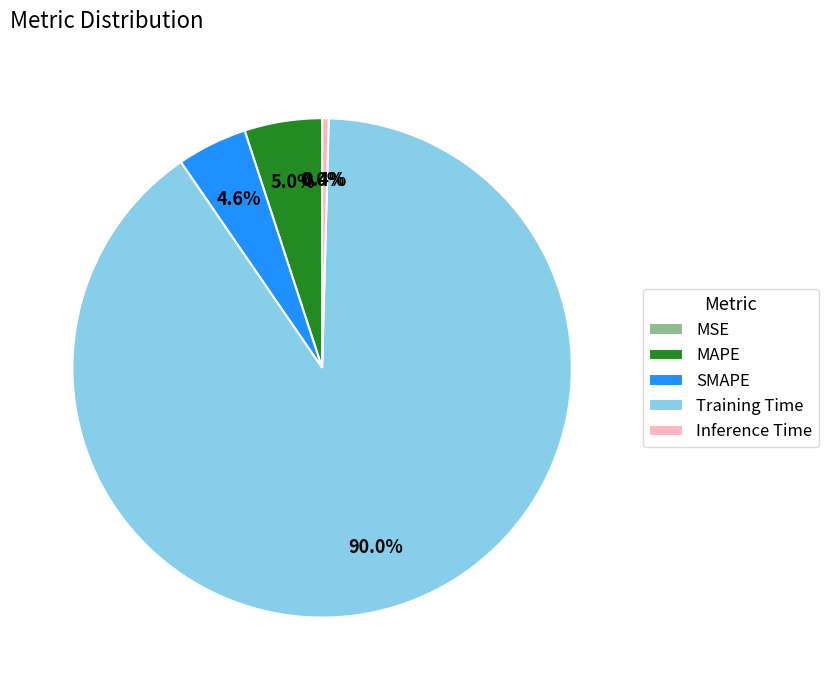

Which has a higher value, SMAPE or Inference Time?

SMAPE